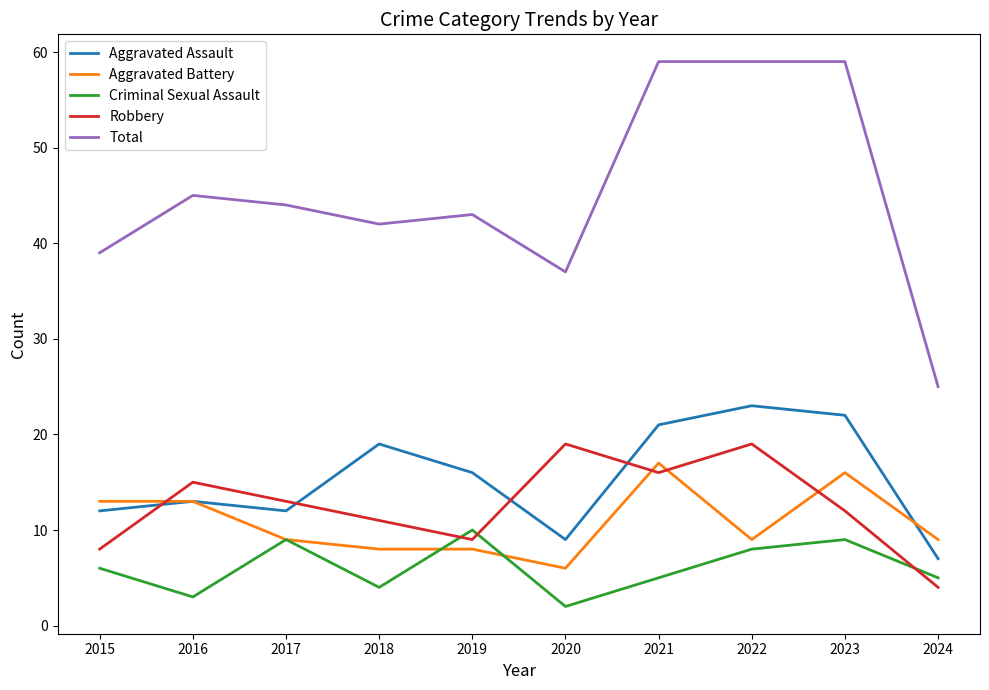

What is the spread (max minus min) of values at 2020?

35